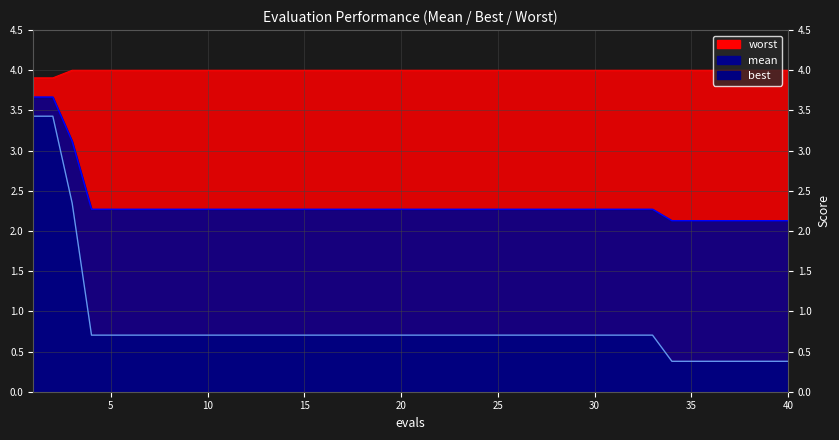

Reading left to right, what are all the values shown in this chart?

mean: 1=3.7	2=3.7	3=3.1	4=2.3	5=2.3	6=2.3	7=2.3	8=2.3	9=2.3	10=2.3	11=2.3	12=2.3	13=2.3	14=2.3	15=2.3	16=2.3	17=2.3	18=2.3	19=2.3	20=2.3	21=2.3	22=2.3	23=2.3	24=2.3	25=2.3	26=2.3	27=2.3	28=2.3	29=2.3	30=2.3	31=2.3	32=2.3	33=2.3	34=2.1	35=2.1	36=2.1	37=2.1	38=2.1	39=2.1	40=2.1
best: 1=3.4	2=3.4	3=2.3	4=0.7	5=0.7	6=0.7	7=0.7	8=0.7	9=0.7	10=0.7	11=0.7	12=0.7	13=0.7	14=0.7	15=0.7	16=0.7	17=0.7	18=0.7	19=0.7	20=0.7	21=0.7	22=0.7	23=0.7	24=0.7	25=0.7	26=0.7	27=0.7	28=0.7	29=0.7	30=0.7	31=0.7	32=0.7	33=0.7	34=0.4	35=0.4	36=0.4	37=0.4	38=0.4	39=0.4	40=0.4
worst: 1=3.9	2=3.9	3=4.0	4=4.0	5=4.0	6=4.0	7=4.0	8=4.0	9=4.0	10=4.0	11=4.0	12=4.0	13=4.0	14=4.0	15=4.0	16=4.0	17=4.0	18=4.0	19=4.0	20=4.0	21=4.0	22=4.0	23=4.0	24=4.0	25=4.0	26=4.0	27=4.0	28=4.0	29=4.0	30=4.0	31=4.0	32=4.0	33=4.0	34=4.0	35=4.0	36=4.0	37=4.0	38=4.0	39=4.0	40=4.0